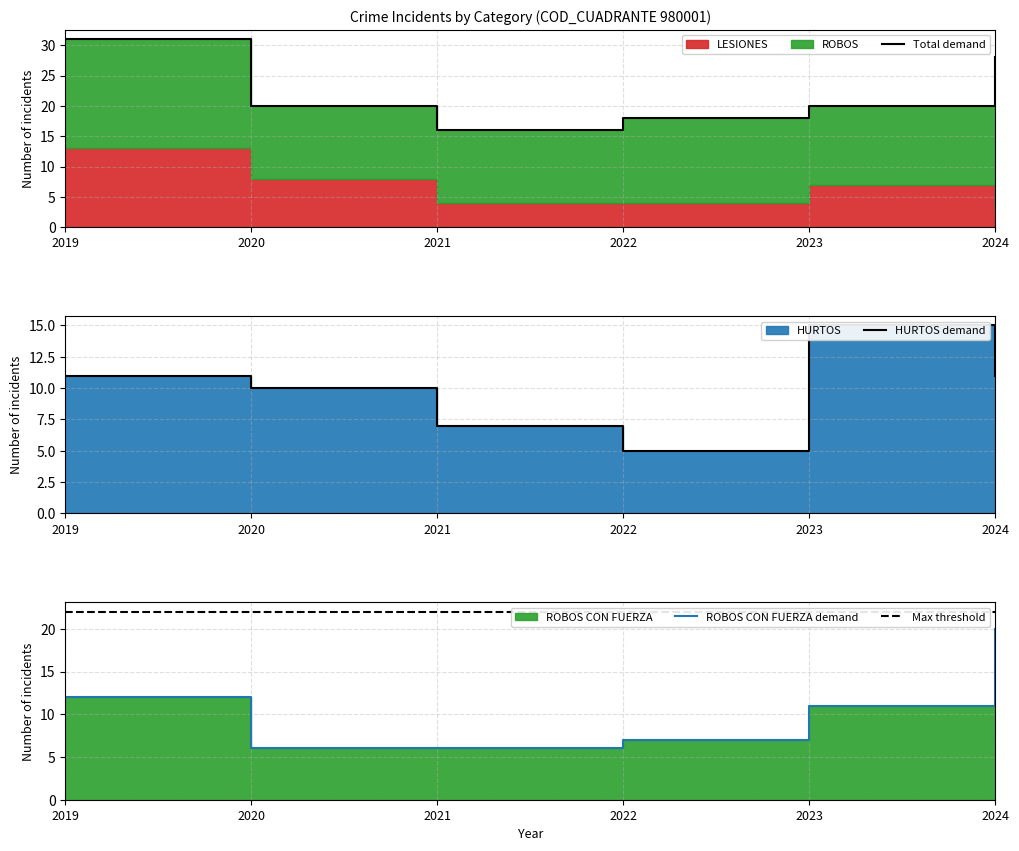

At which category is the sum across all series the highest?

2024